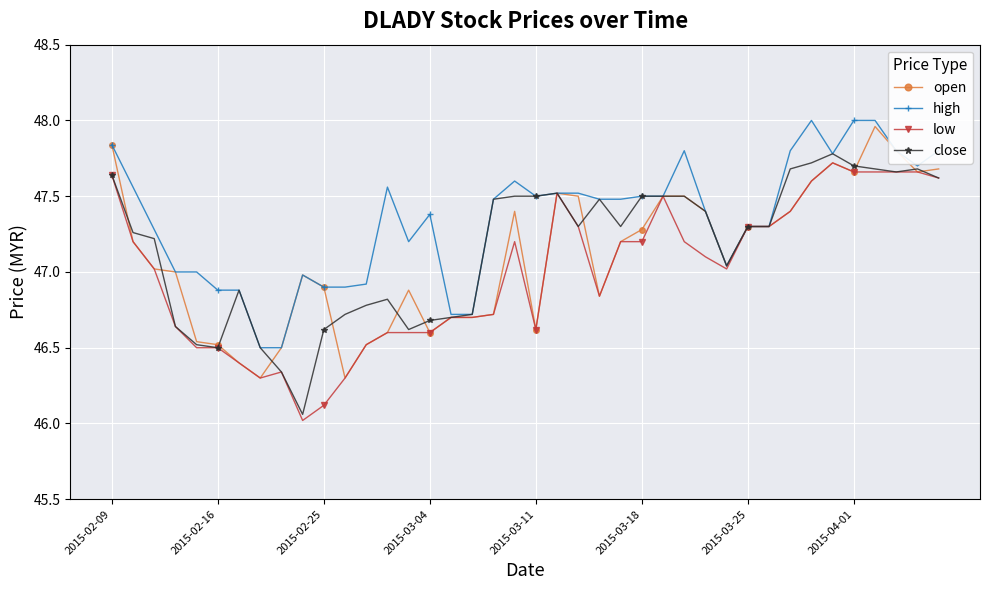

What is the minimum value shown in the chart?

46.0